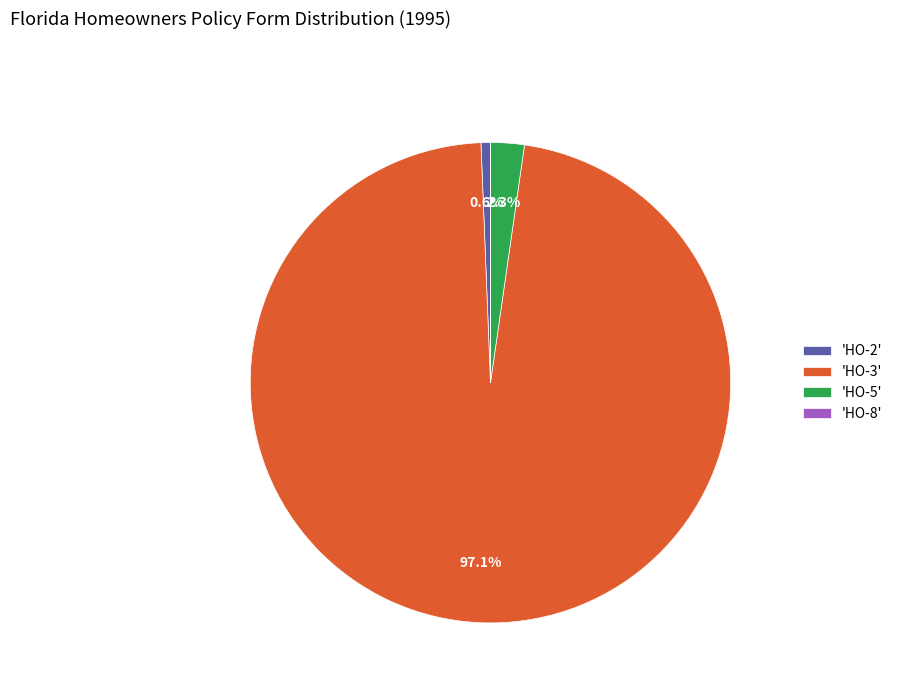

What is the largest slice in the pie chart?

'HO-3'